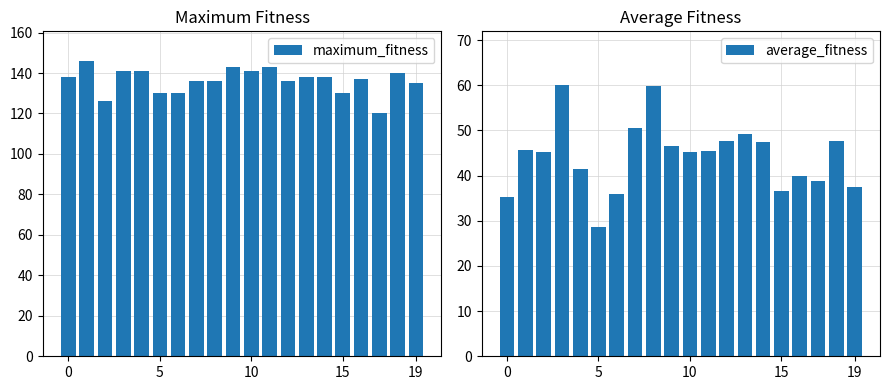

Which series has the widest spread of values?

average_fitness